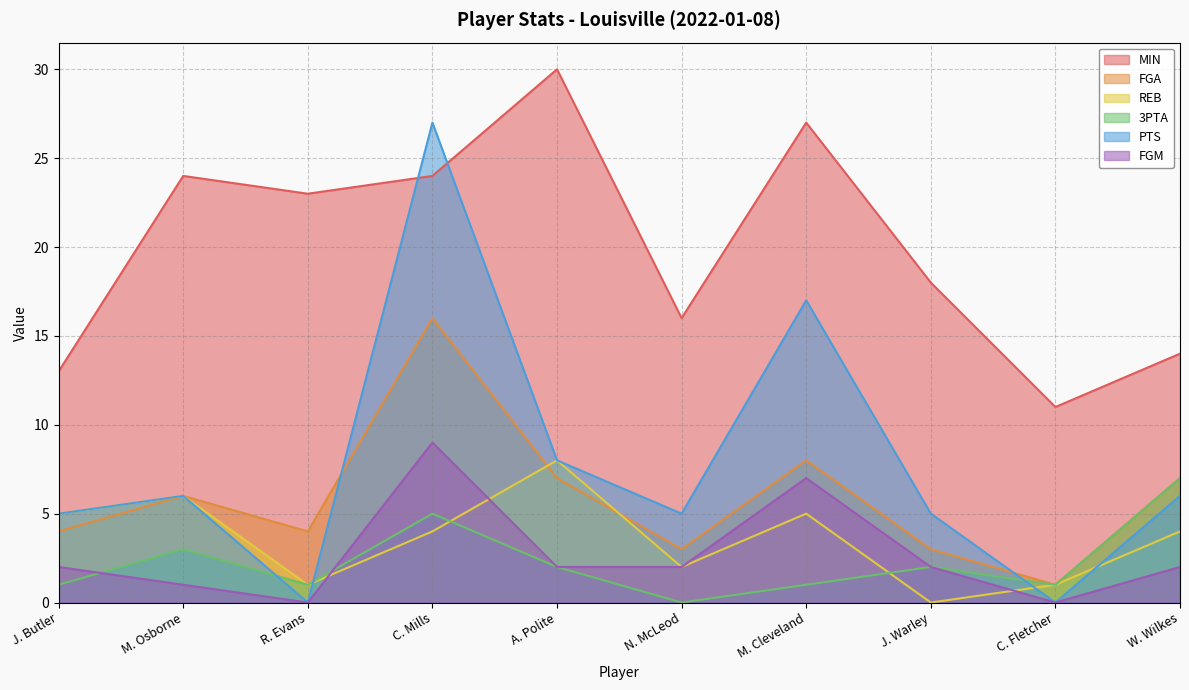

What is the spread (max minus min) of values at A. Polite?

28